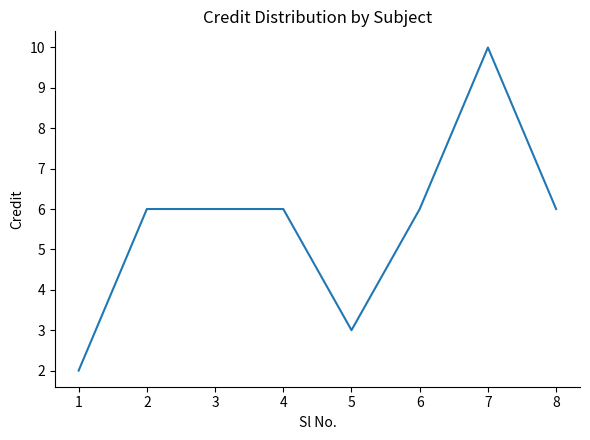

The chart shows a value of 9 at 6. True or false?

False